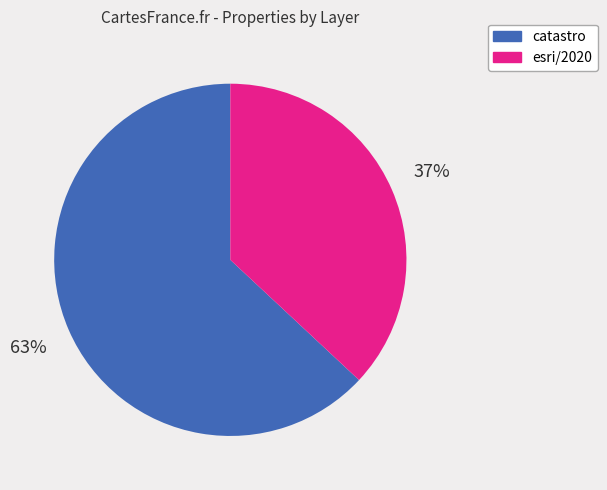

Rank the categories by value from highest to lowest.

catastro, esri/2020